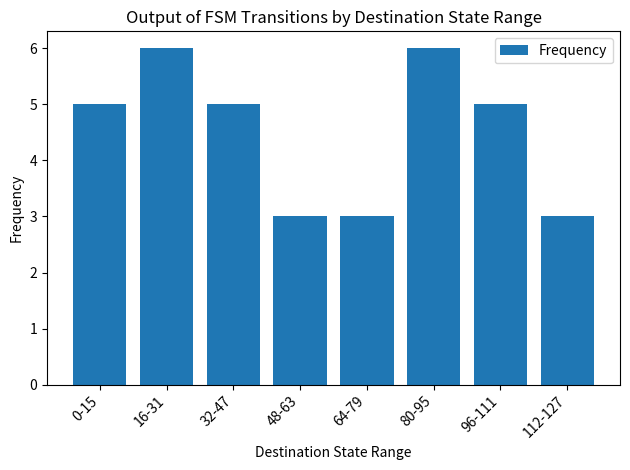

What is the sum of all values?

36